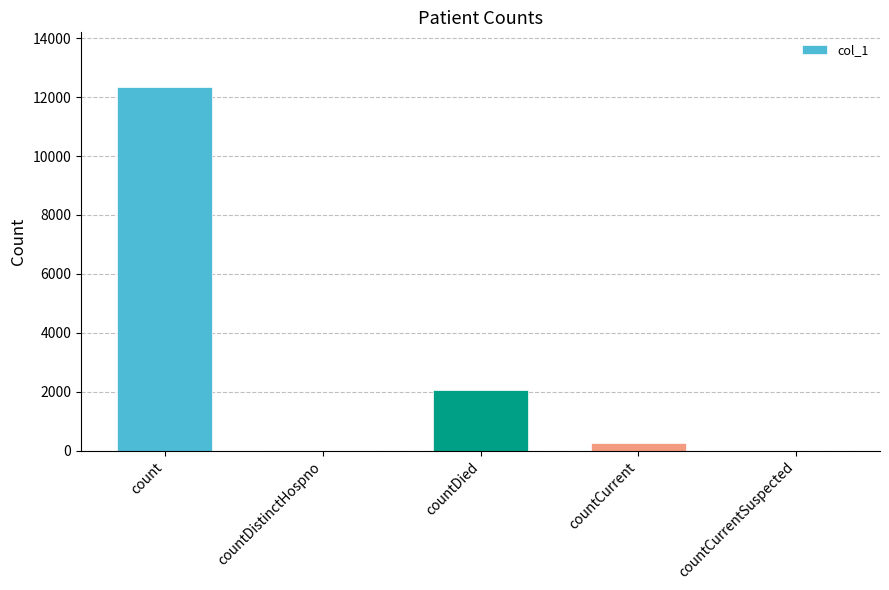

Are the bars horizontal?

No